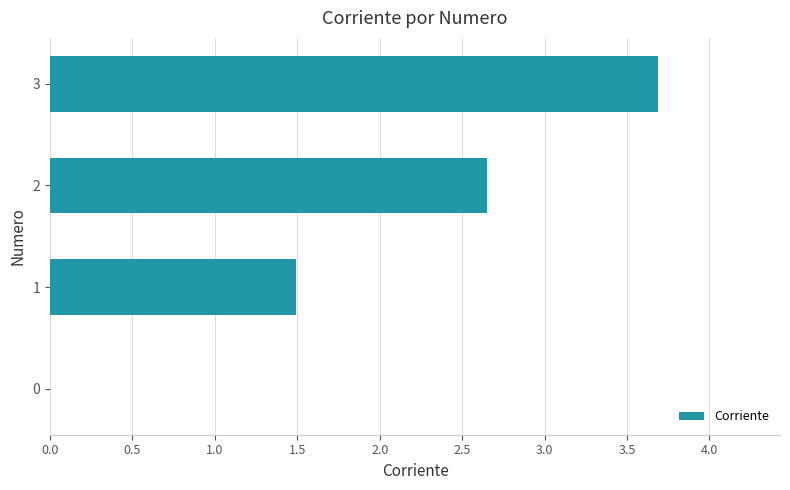

Which category has the highest value across all series?

3